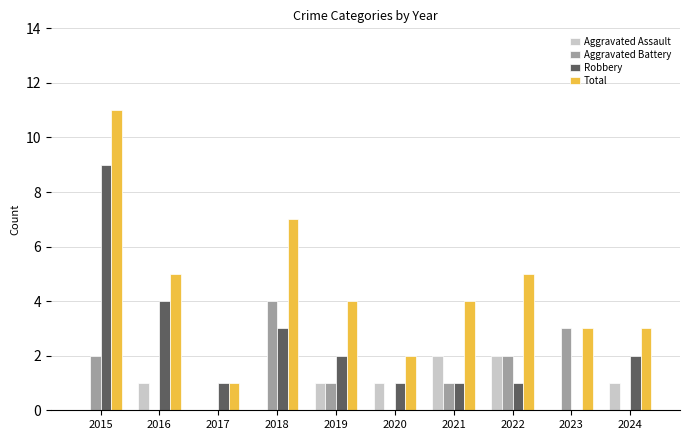

Which series changed the most between 2016 and 2022?

Robbery